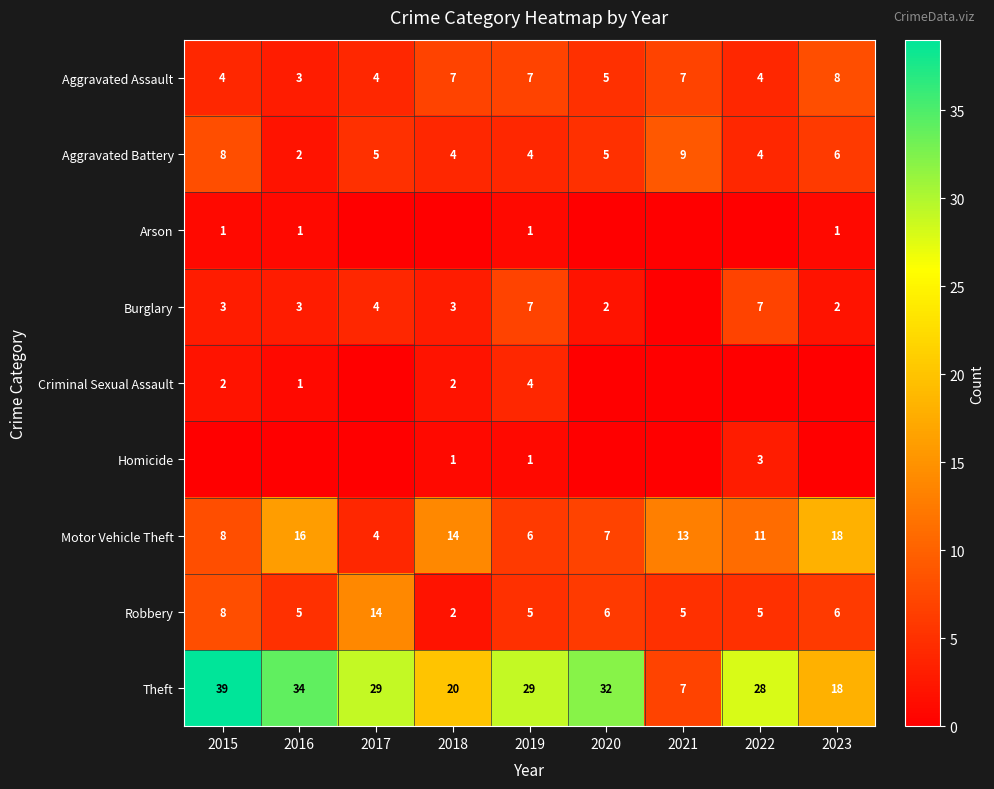

The Aggravated Battery series shows 9 at 2021. True or false?

True